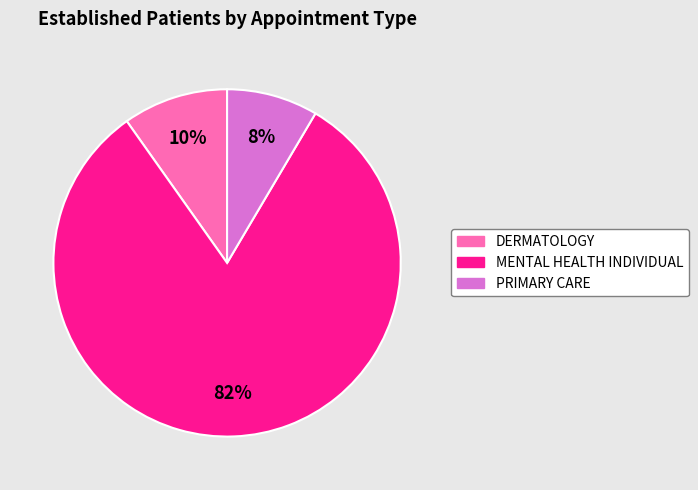

To the nearest percent, what is the average slice percentage?

33%